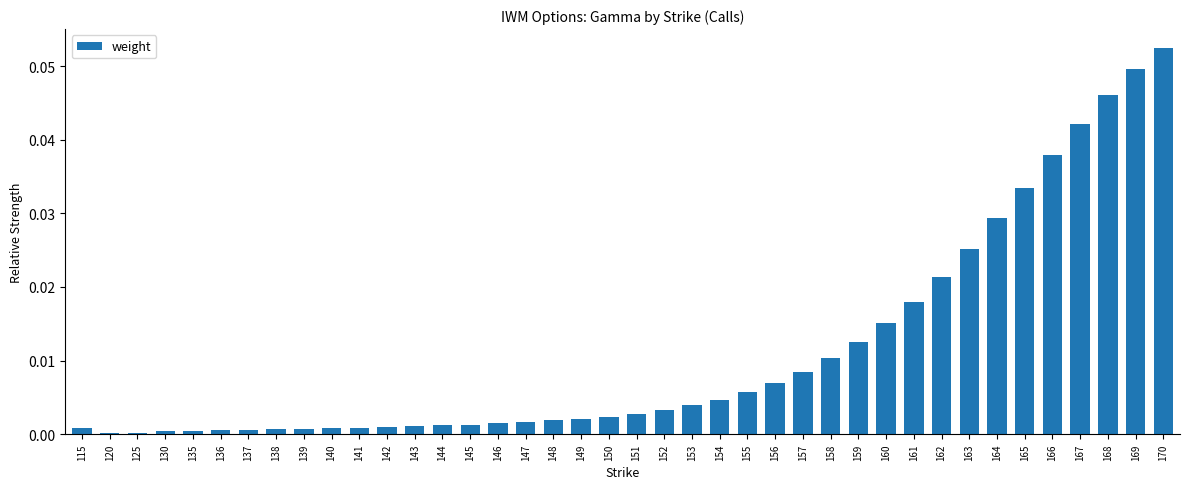

At which category does the chart reach its peak across all series?

170